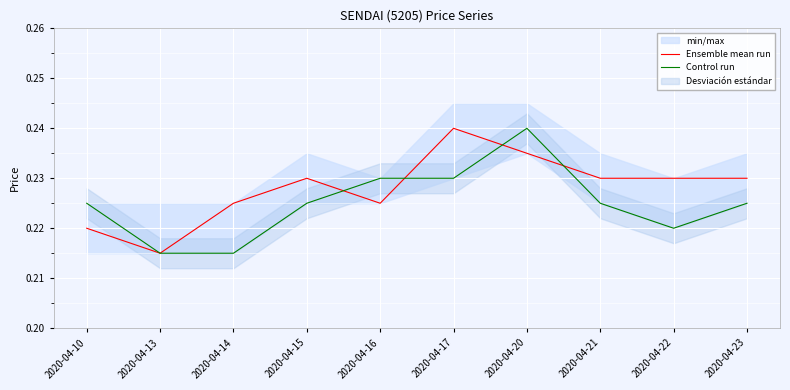

How many intersections are there between Ensemble mean run and Control run?

4